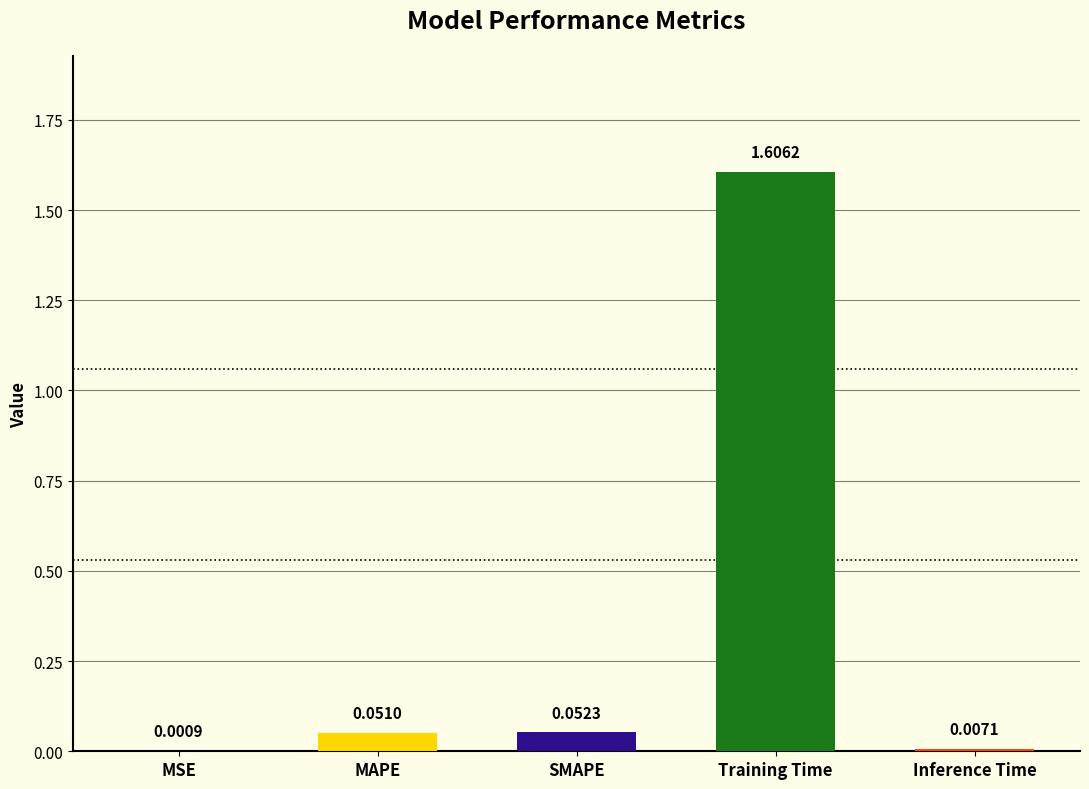

What is the sum of all values?

1.7